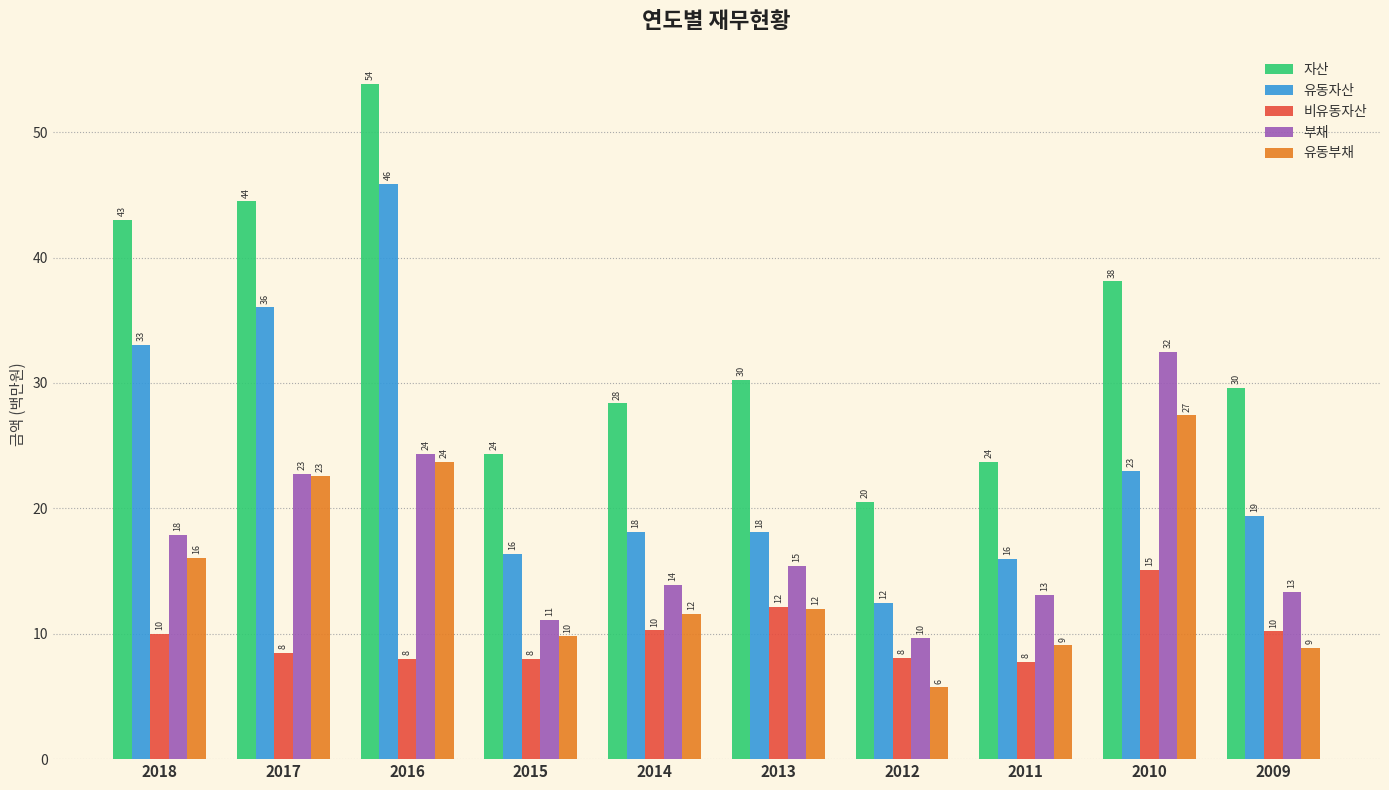

Which series has the largest total across all categories?

자산